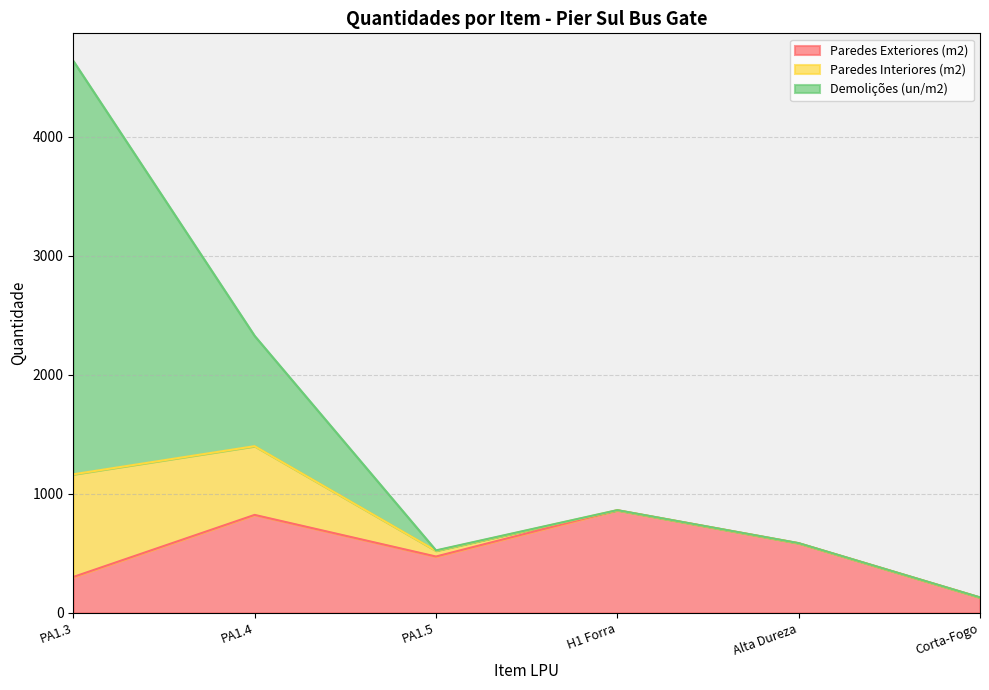

At which label is Paredes Interiores (m2) closest to 431?

PA1.4